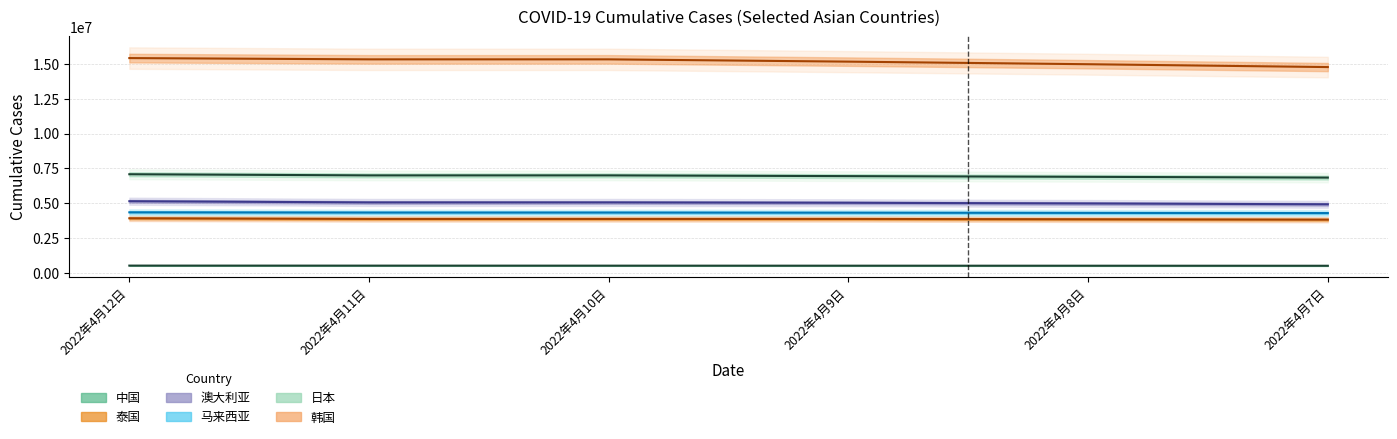

Reading left to right, what are all the values shown in this chart?

中国: 503565	501495	499486	497437	495323	492227
泰国: 3905872	3858346	3858346	3858346	3833048	3807908
澳大利亚: 5133238	5046469	5046469	5021059	4971300	4911858
马来西亚: 4333557	4317706	4317706	4307529	4292585	4280591
日本: 7072493	6990349	6990349	6937702	6885853	6830976
韩国: 15424598	15333670	15333670	15169189	14983694	14778405